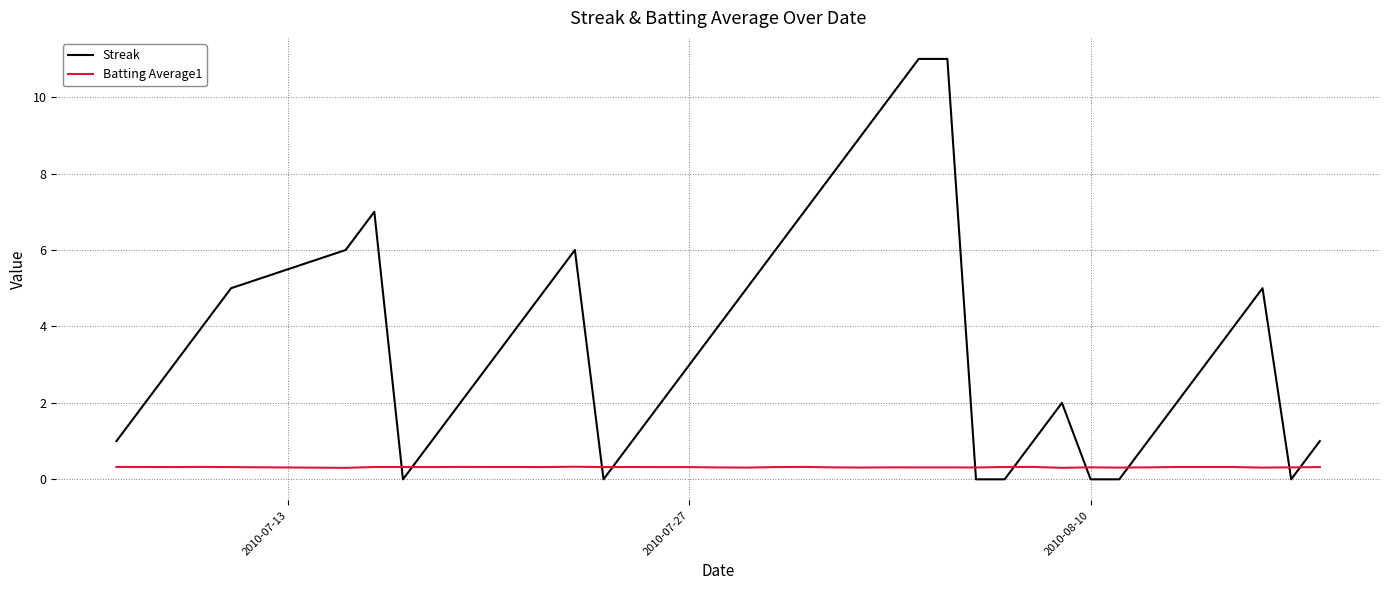

What is the maximum value for Streak?

11.0